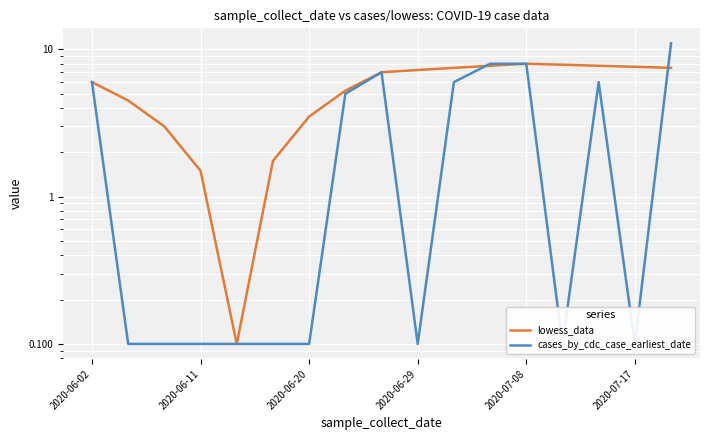

At how many categories does at least one series exceed 10?

1